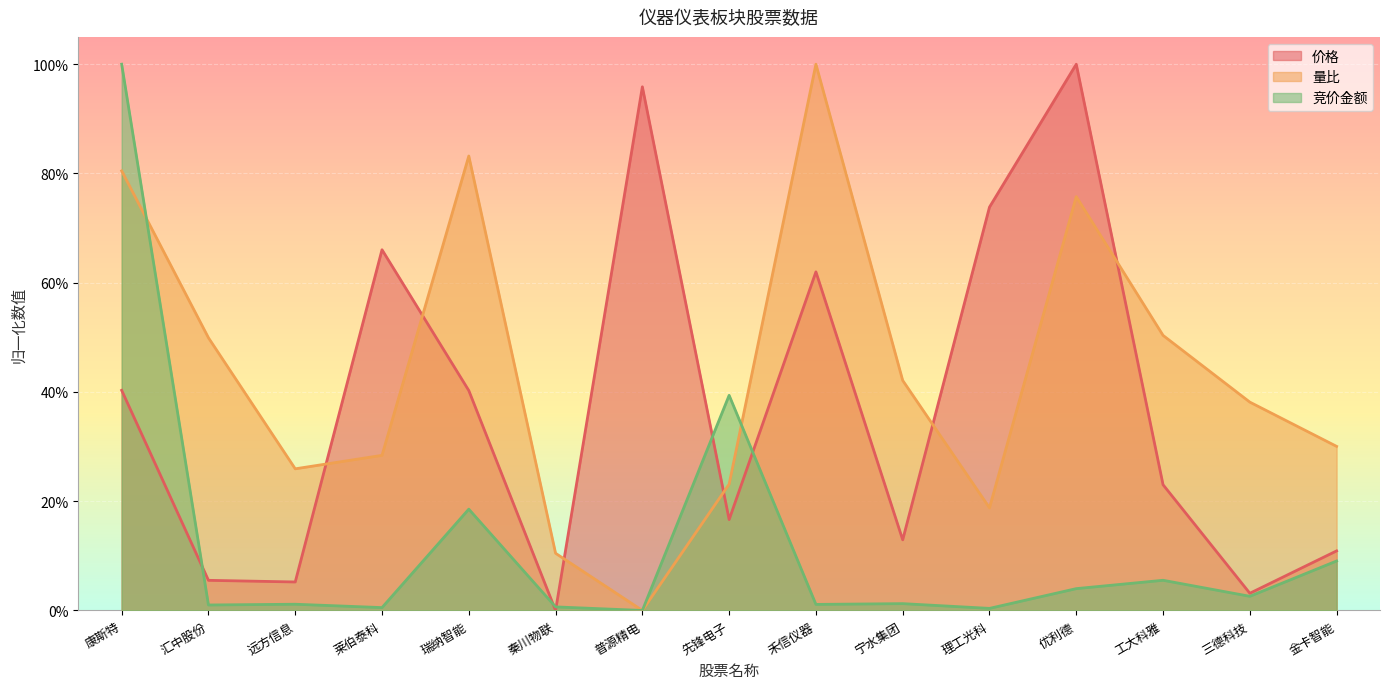

The value of 竞价金额 at 瑞纳智能 is 0.1. True or false?

False